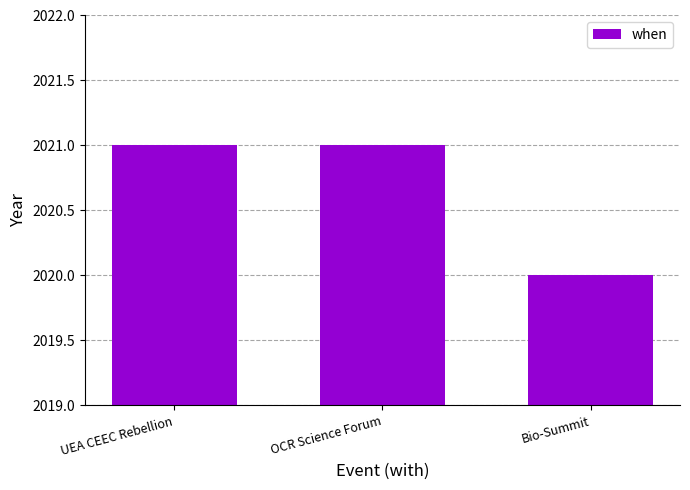

The value at OCR Science Forum is 2021. True or false?

True